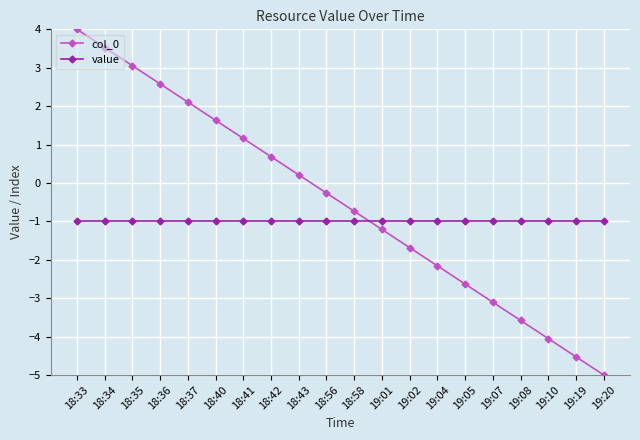

Rank the series by their average value, from highest to lowest.

col_0, value